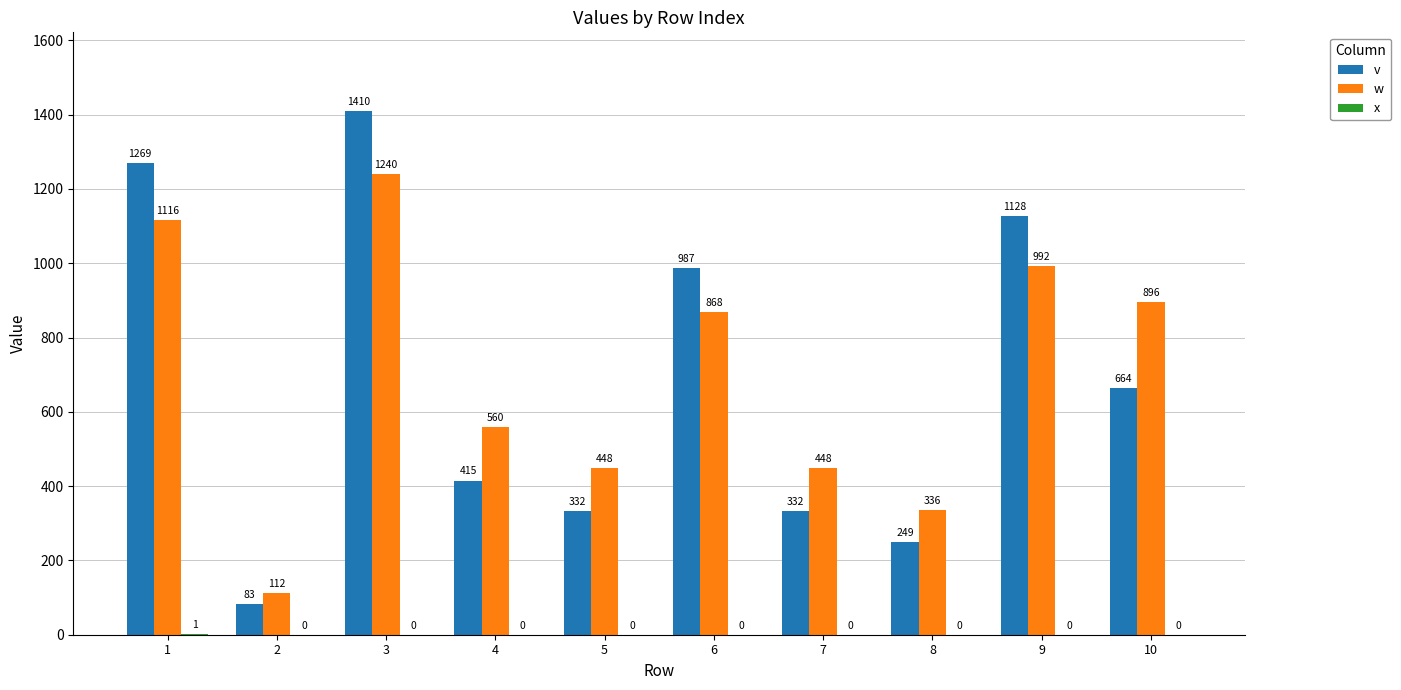

What is the sum of all v values?

6869